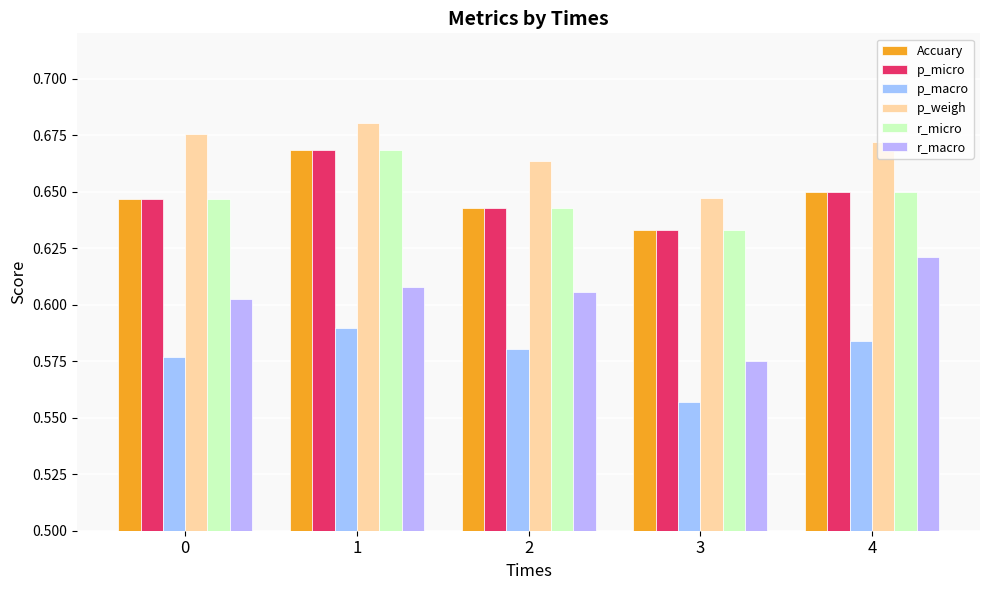

Between 0 and 1, which series saw the biggest shift?

Accuary